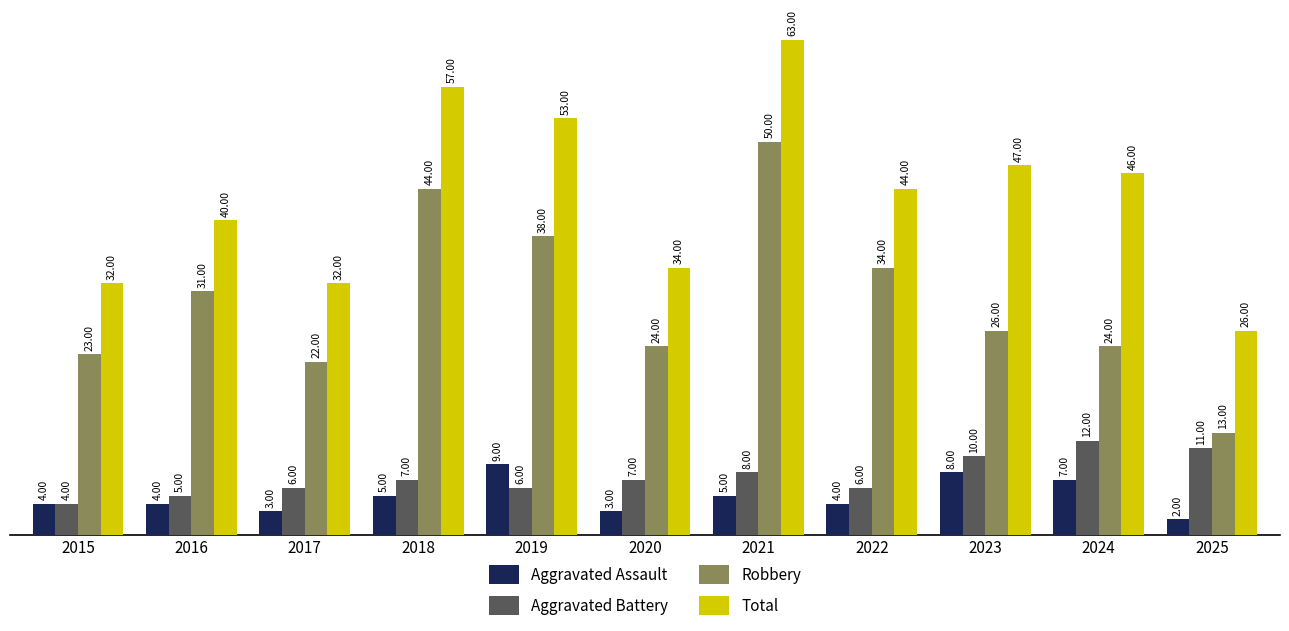

Reading left to right, what are all the values shown in this chart?

Aggravated Assault: 4	4	3	5	9	3	5	4	8	7	2
Aggravated Battery: 4	5	6	7	6	7	8	6	10	12	11
Robbery: 23	31	22	44	38	24	50	34	26	24	13
Total: 32	40	32	57	53	34	63	44	47	46	26